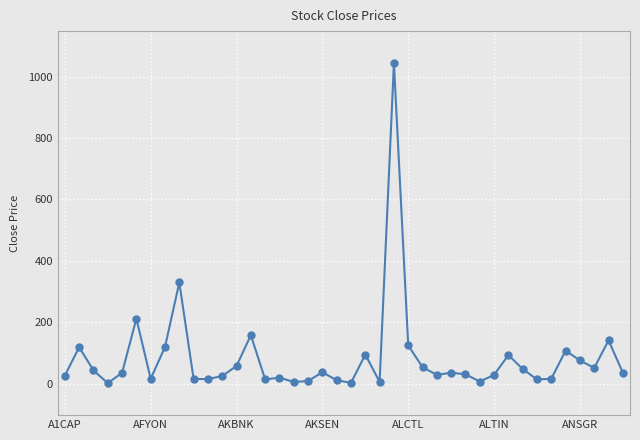

What is the sum of all values?

3315.7